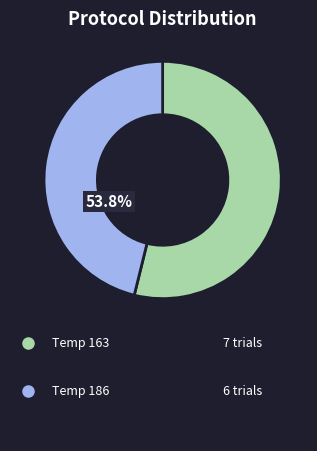

What percentage is the 186 slice, to the nearest percent?

46%